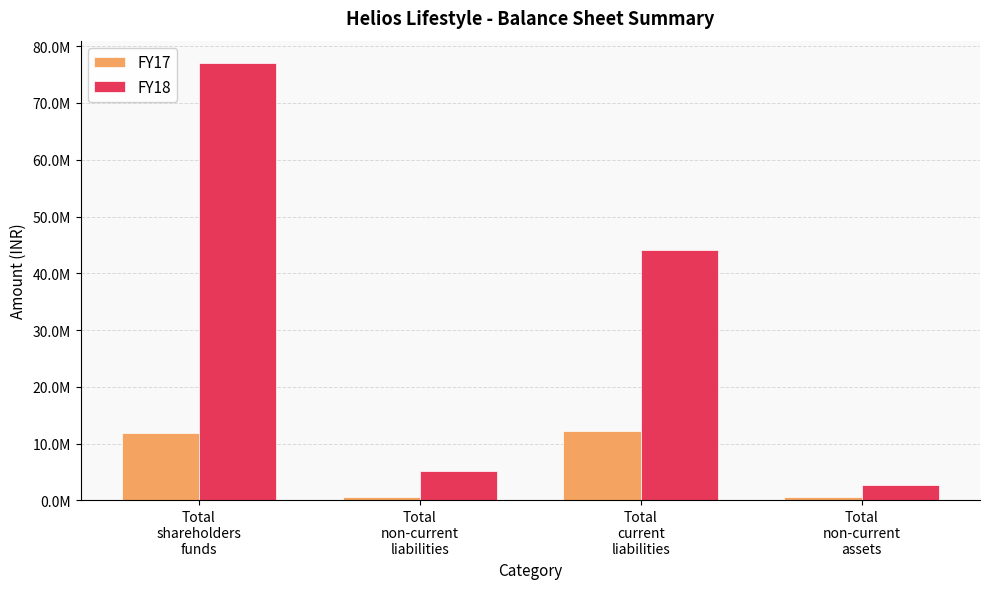

Reading left to right, what are all the values shown in this chart?

FY17: Total
shareholders
funds=11825565	Total
non-current
liabilities=512884	Total
current
liabilities=12221608	Total
non-current
assets=576671
FY18: Total
shareholders
funds=77121352	Total
non-current
liabilities=5134687	Total
current
liabilities=44140064	Total
non-current
assets=2772394